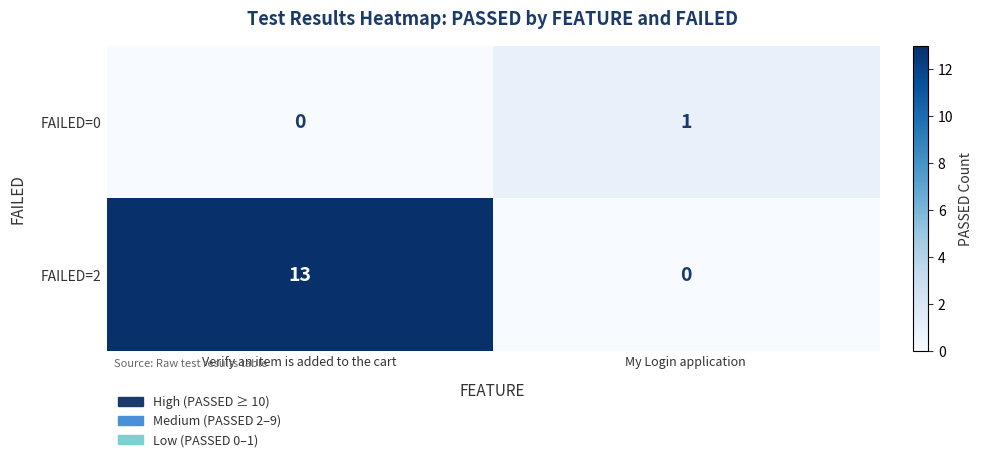

What is the difference between the maximum and minimum values in the FAILED=2 series?

13